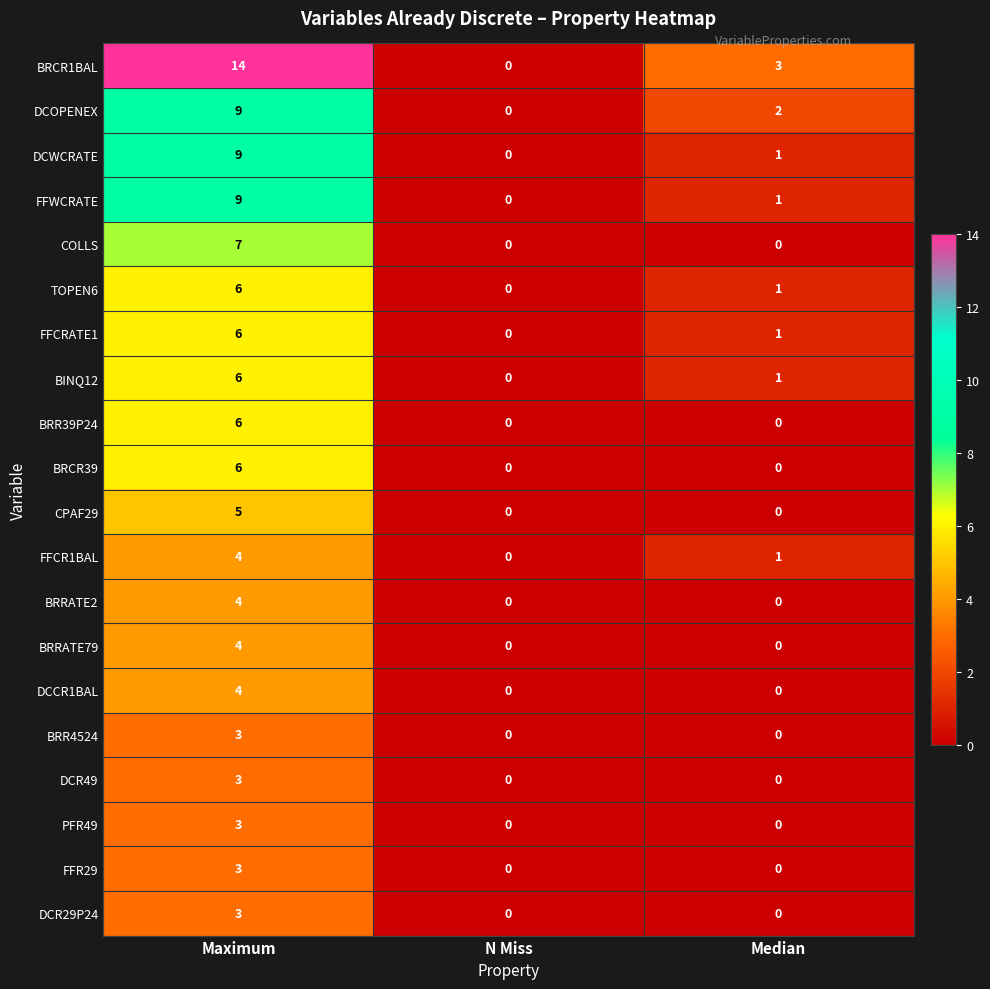

What is the total value across all series at Median?

11